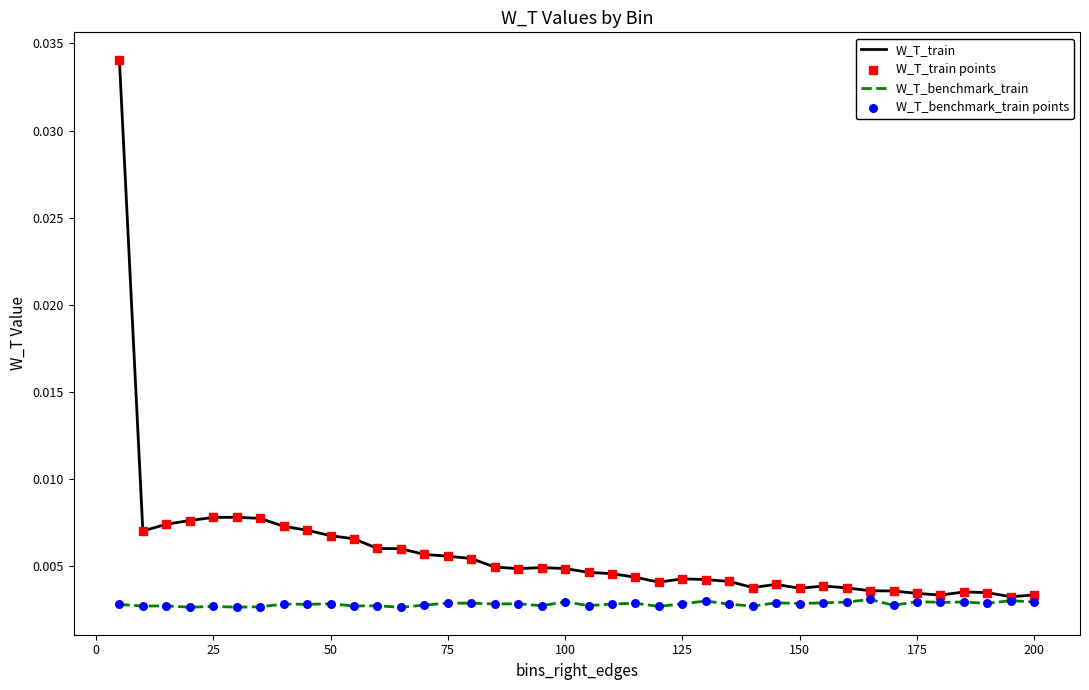

At how many categories does at least one series exceed 0?

40